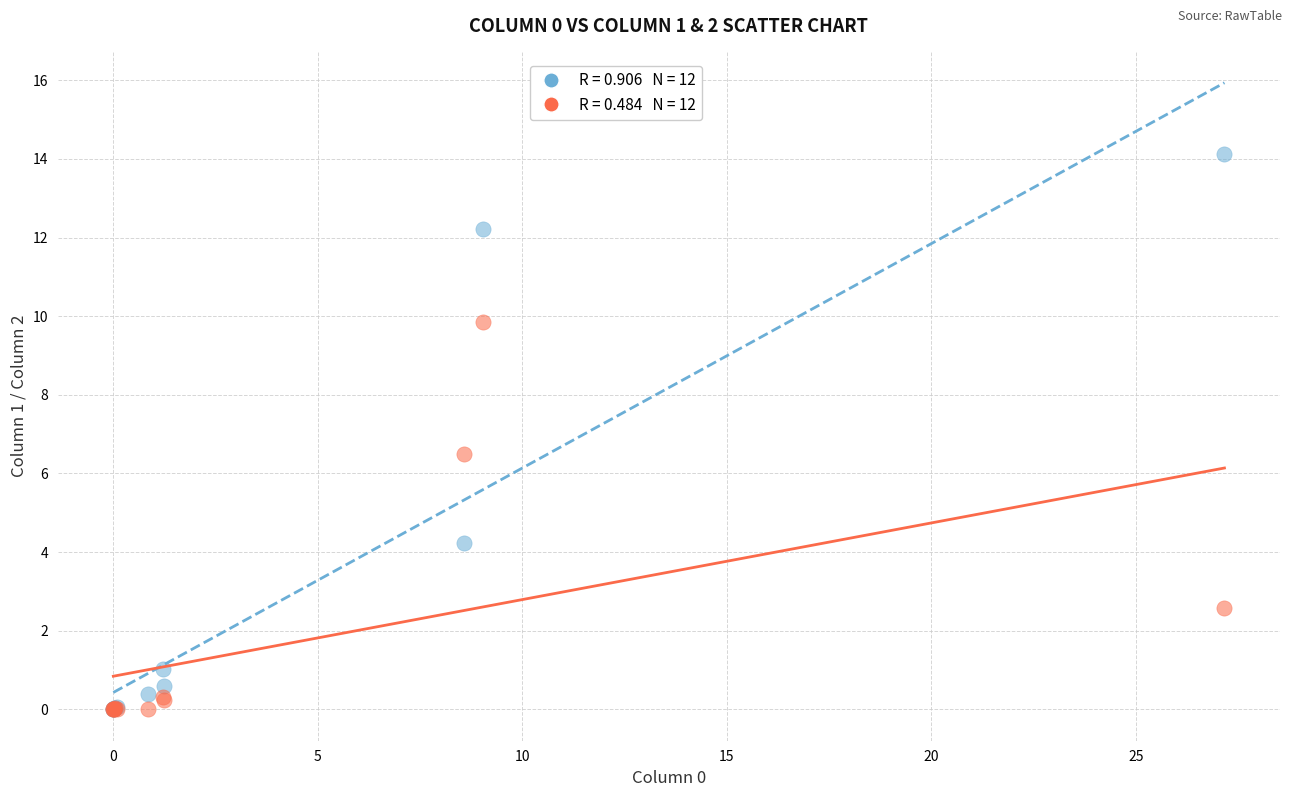

Across all series, what Y value is closest to 7?

6.5